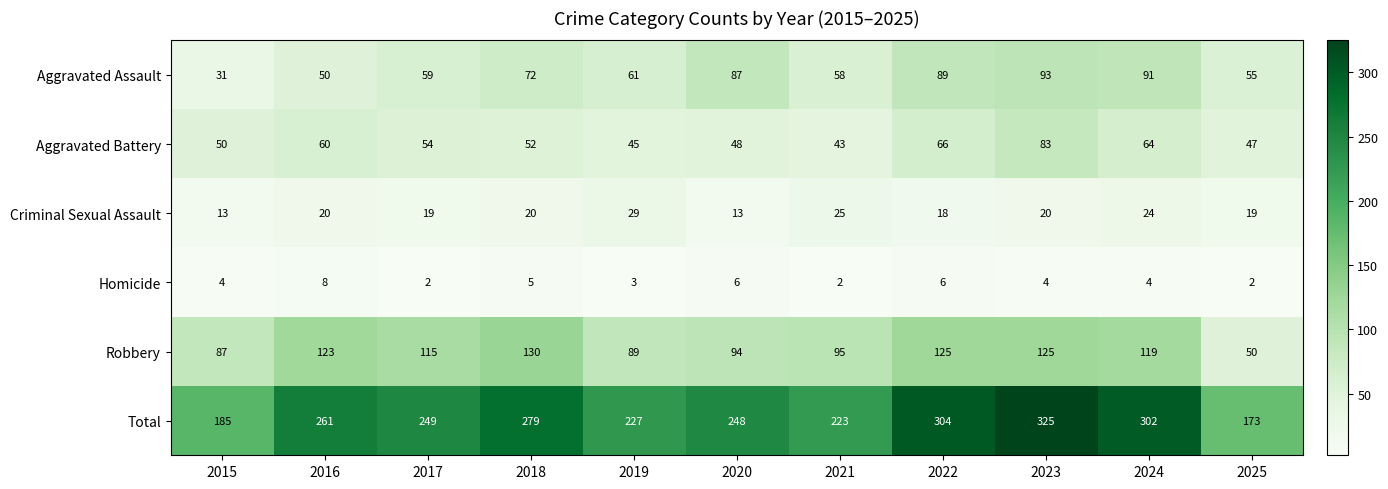

Count the number of data series in this chart.

6